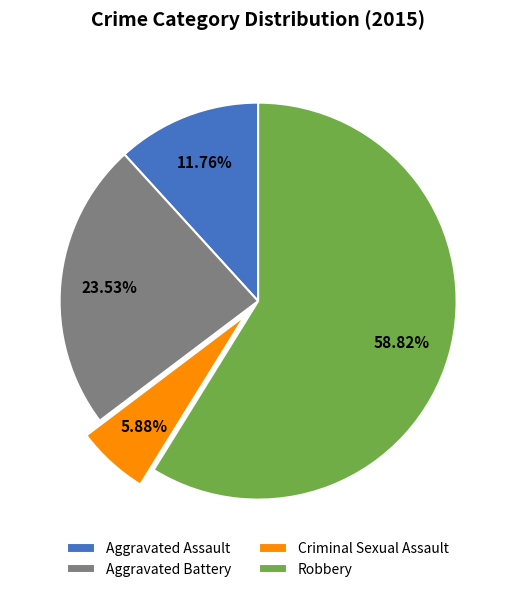

Which category has the smallest portion of the pie?

Criminal Sexual Assault